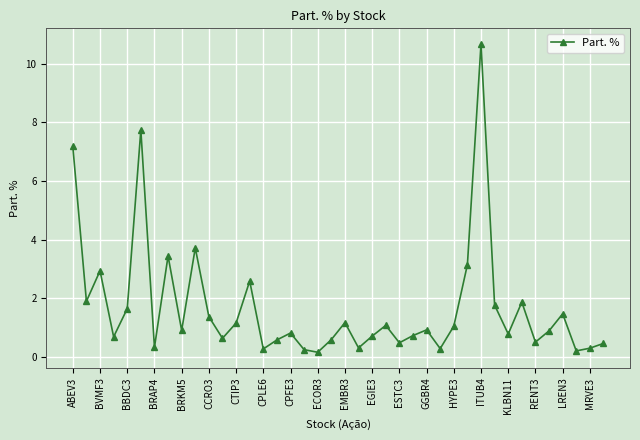

True or false: there are more than 2 points higher than both neighbors.

True